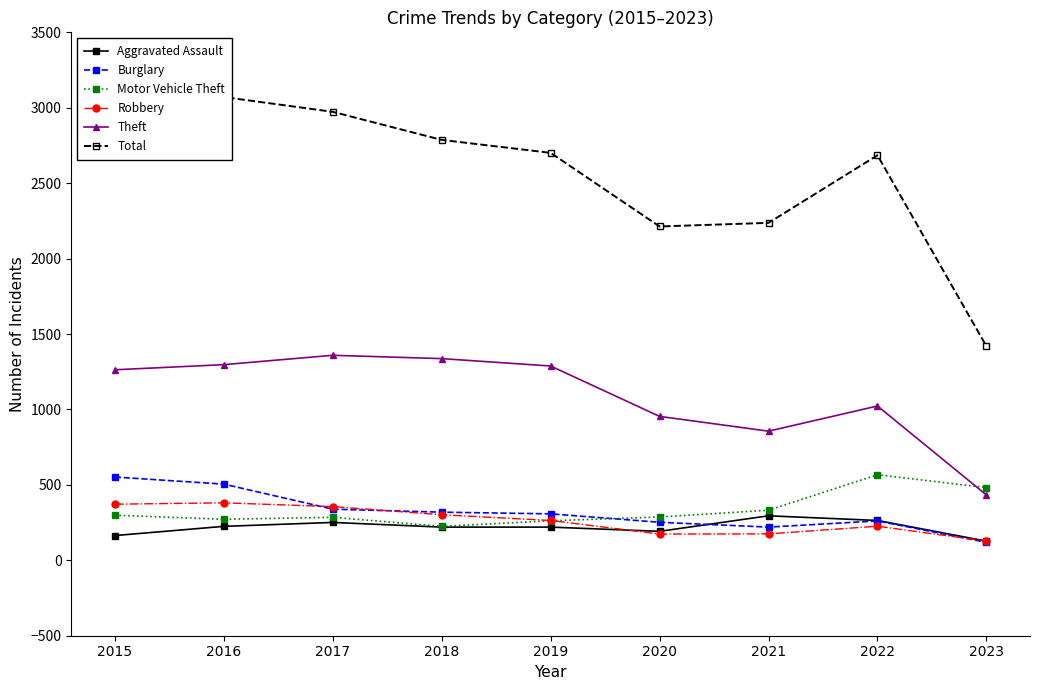

True or false: Motor Vehicle Theft and Burglary cross at least once.

True